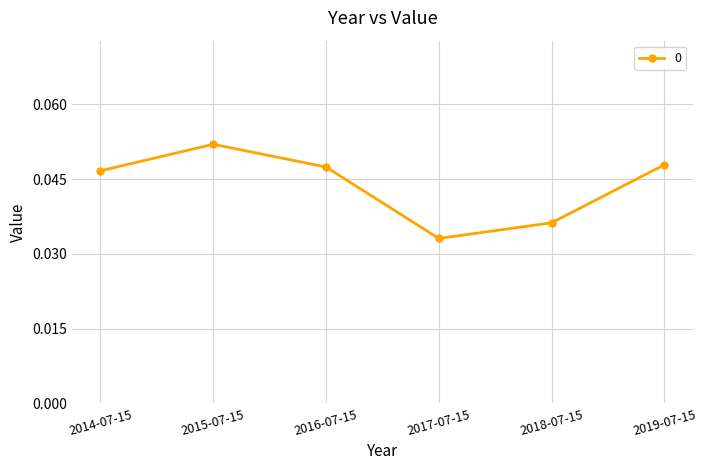

The value at 2019-07-15 is 0.1. True or false?

False